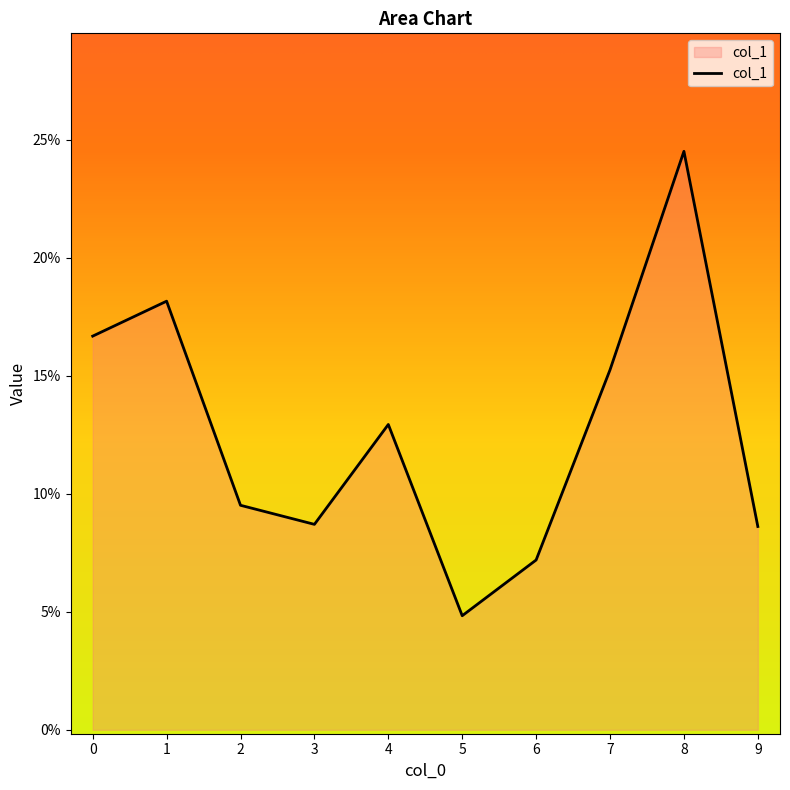

What is the maximum value shown in the chart?

0.2